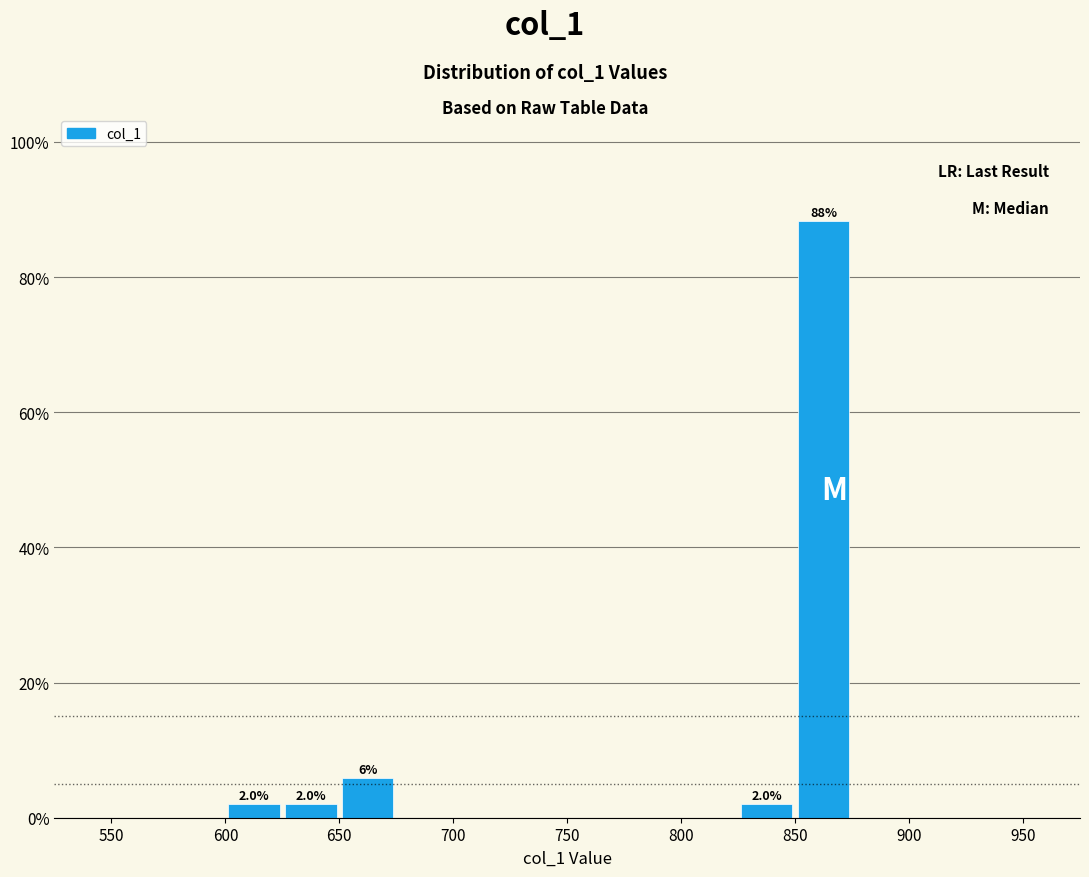

Over which range of the x-axis is the bar tallest?

850 to 875